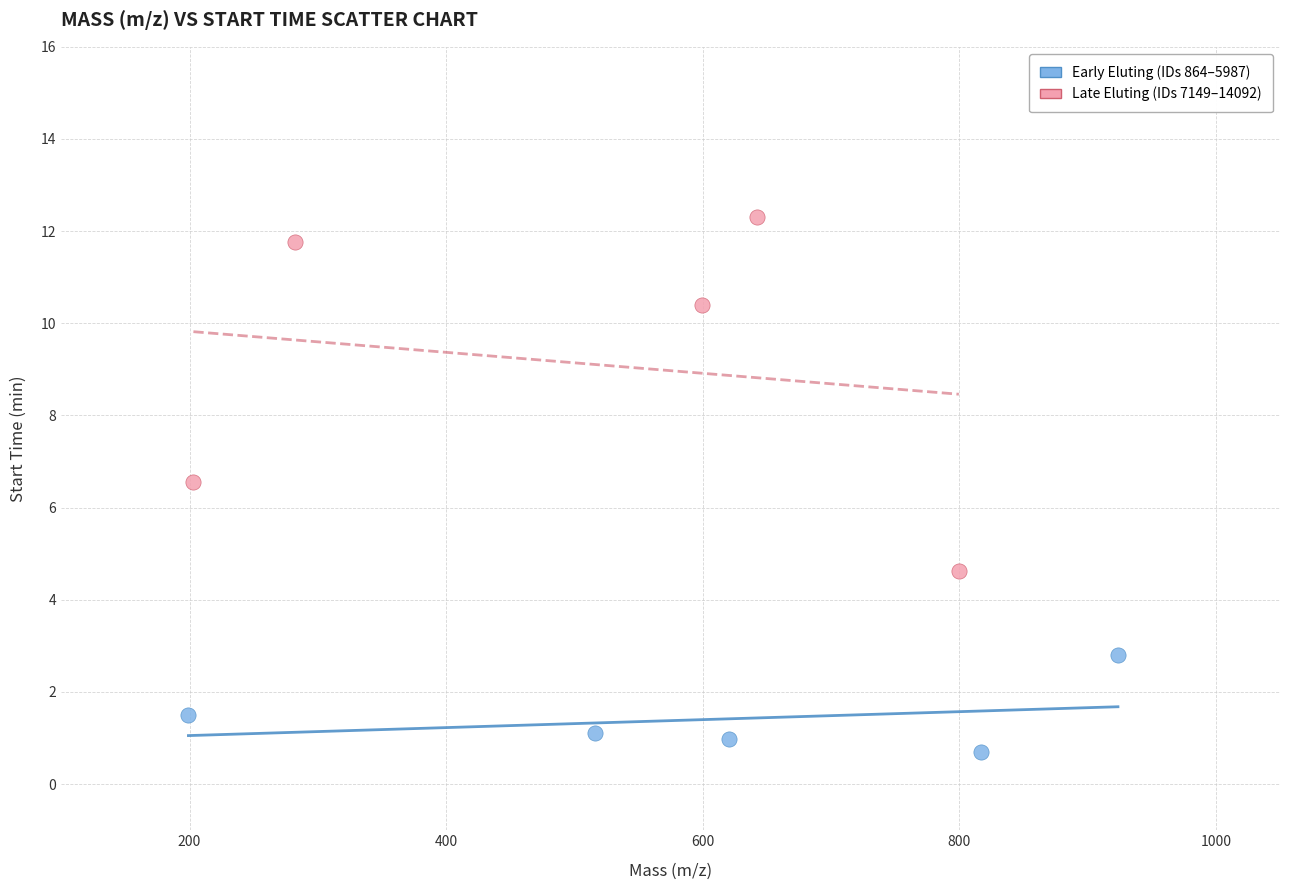

Which series has the widest spread of Y values?

Late Eluting (IDs 7149–14092)